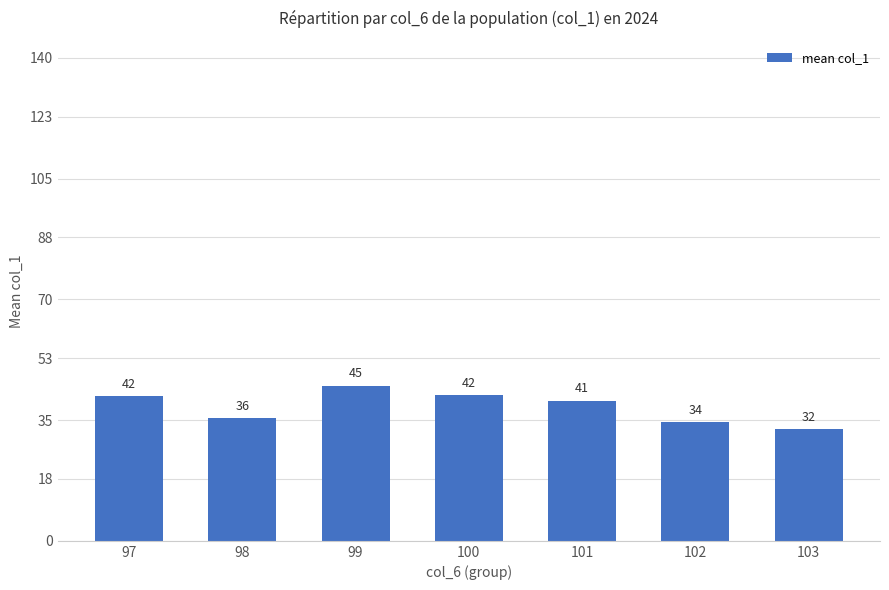

What is the change in value from 102 to 103?

-2.2